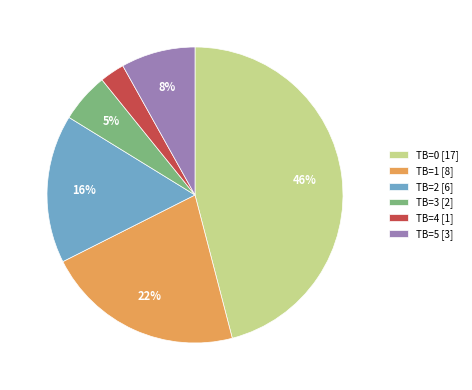

Is it true that TB=4 [1] is 3% of the pie?

True